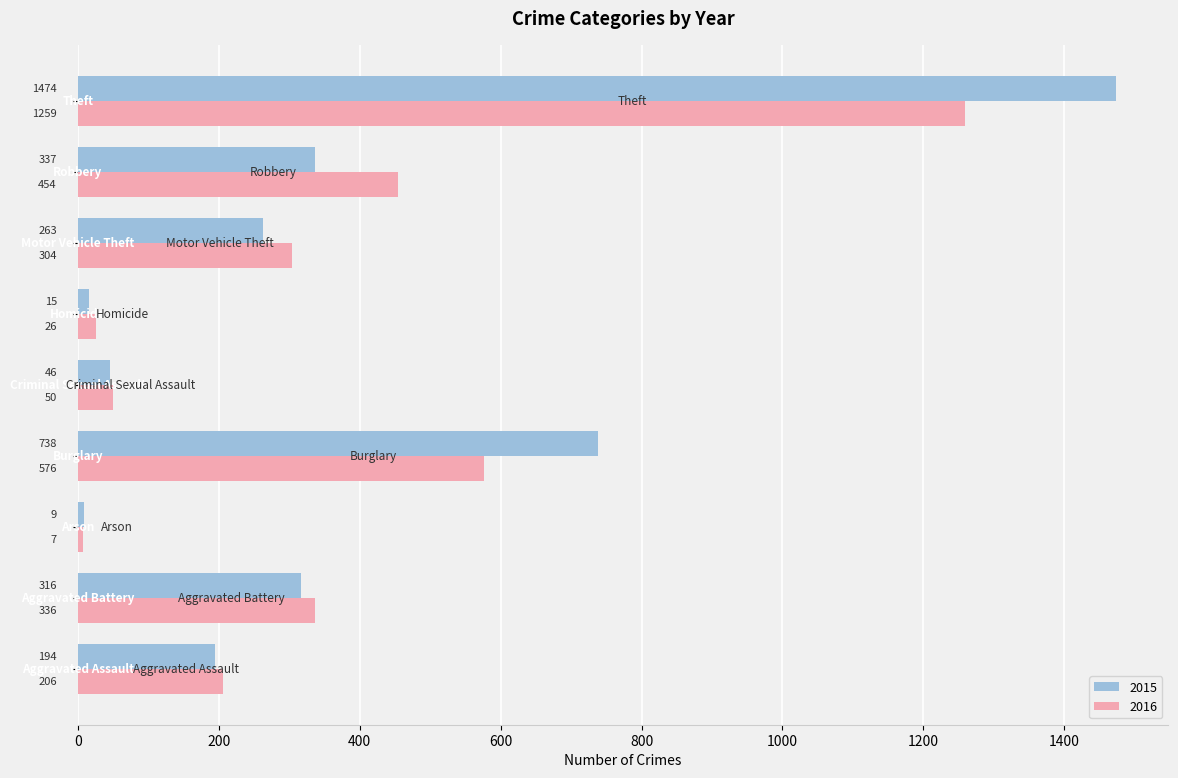

What is the maximum value for 2015?

1474